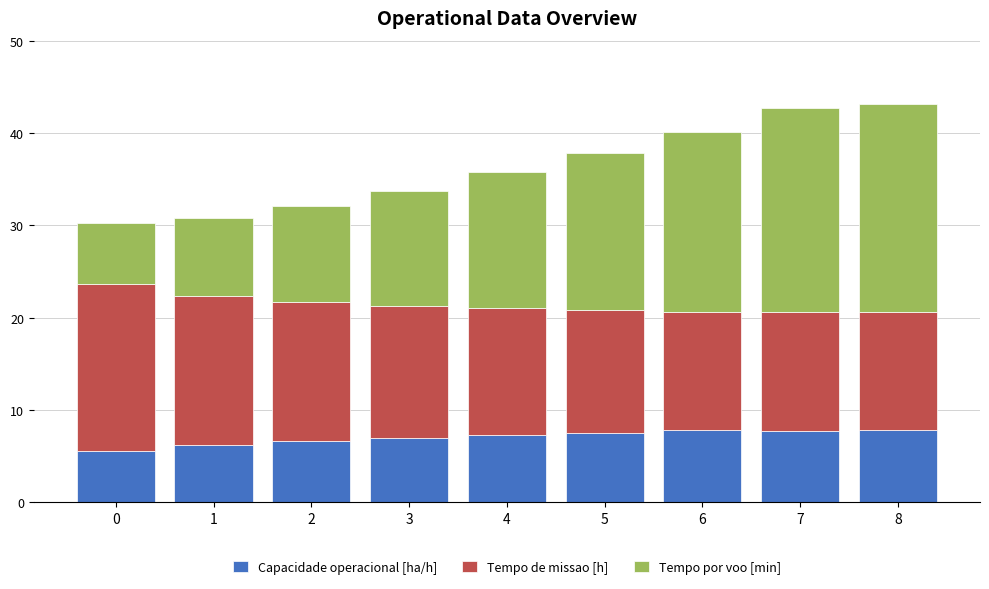

What is the sum of all Capacidade operacional [ha/h] values?

63.6